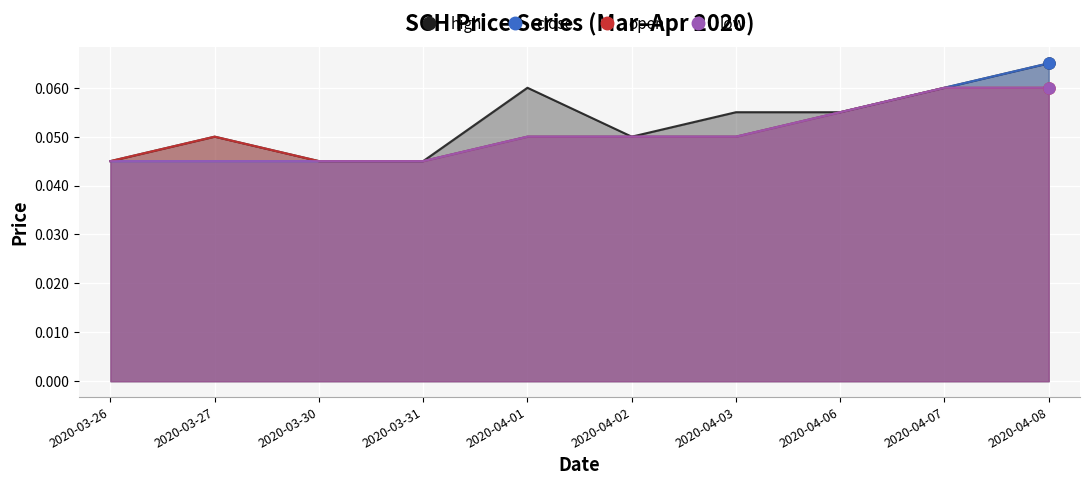

Reading left to right, transcribe all the data shown in this chart.

high: 0.0	0.1	0.0	0.0	0.1	0.1	0.1	0.1	0.1	0.1
close: 0.0	0.0	0.0	0.0	0.1	0.1	0.1	0.1	0.1	0.1
open: 0.0	0.1	0.0	0.0	0.1	0.1	0.1	0.1	0.1	0.1
low: 0.0	0.0	0.0	0.0	0.1	0.1	0.1	0.1	0.1	0.1